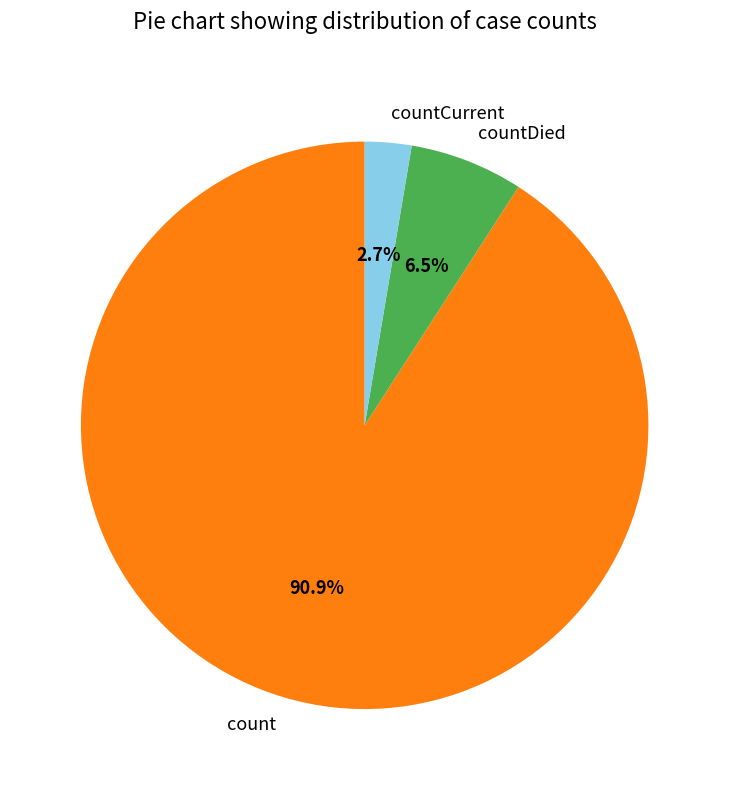

To the nearest percent, what portion does count represent?

91%